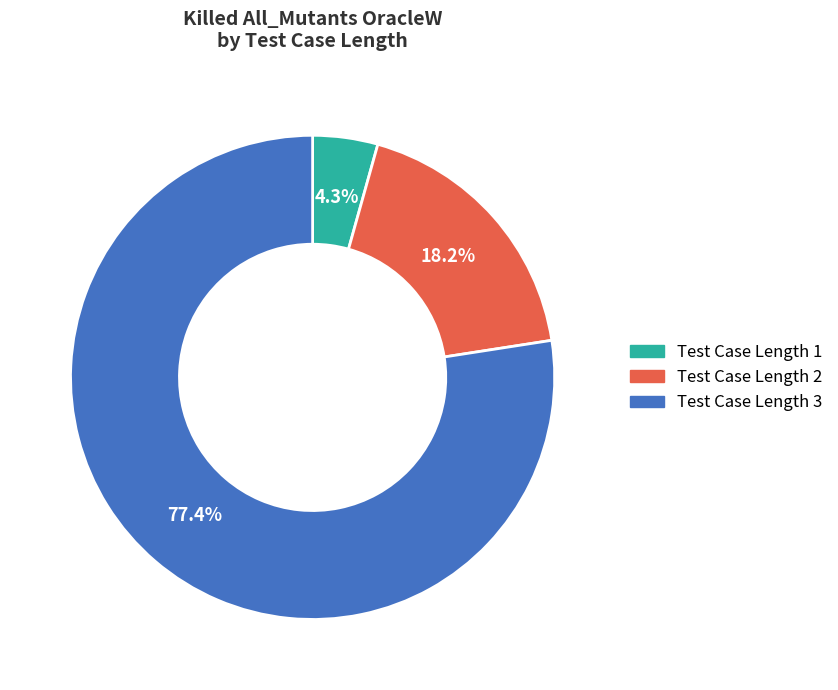

Which category accounts for the majority?

Test Case Length 3